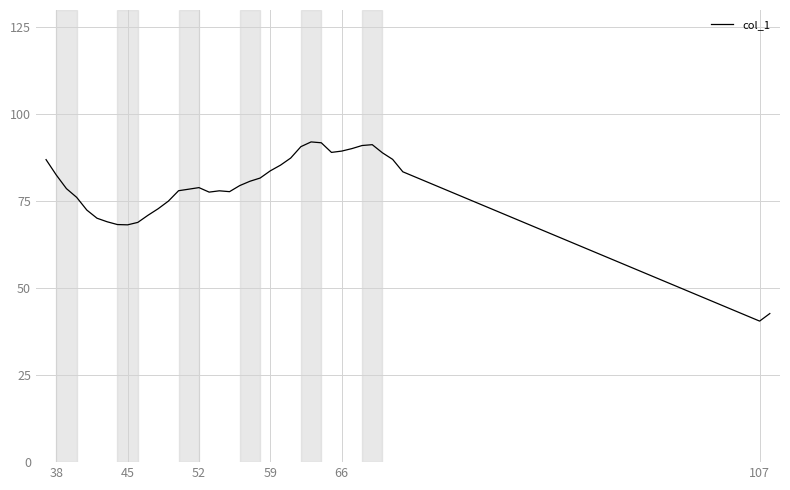

What is the smallest value displayed?

40.6